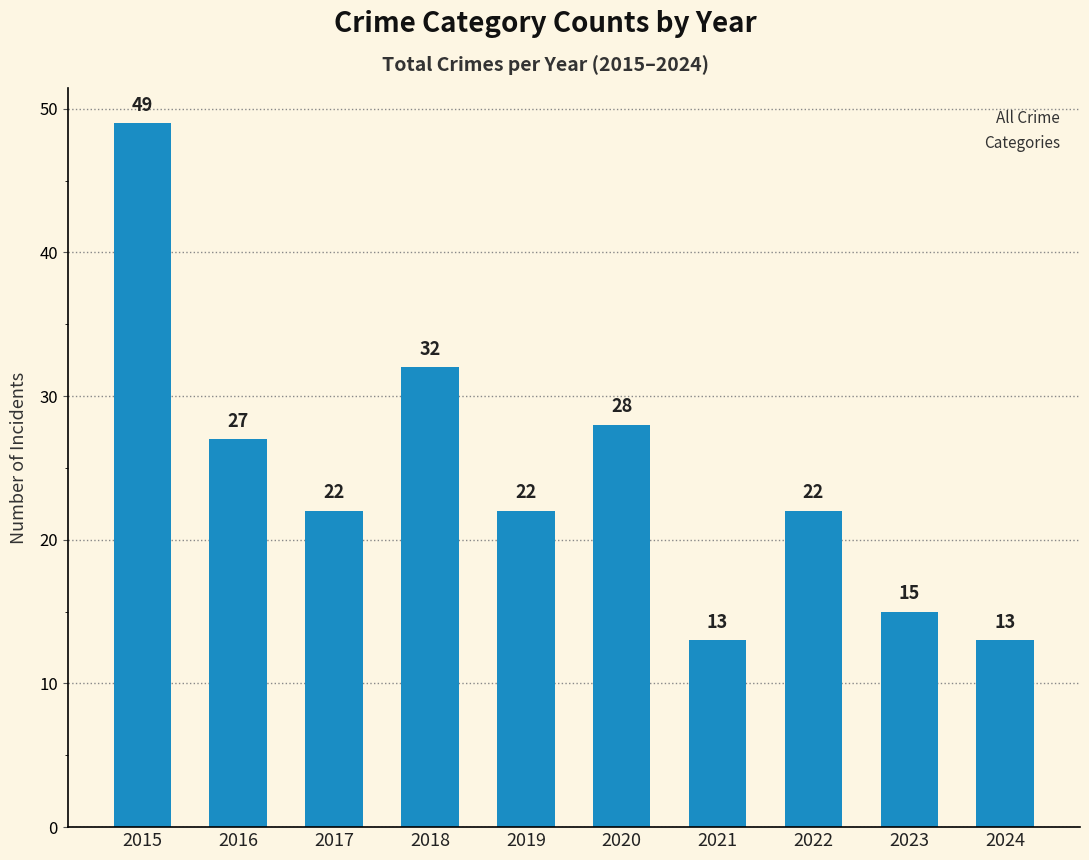

The chart shows a value of 22 at 2017. True or false?

True